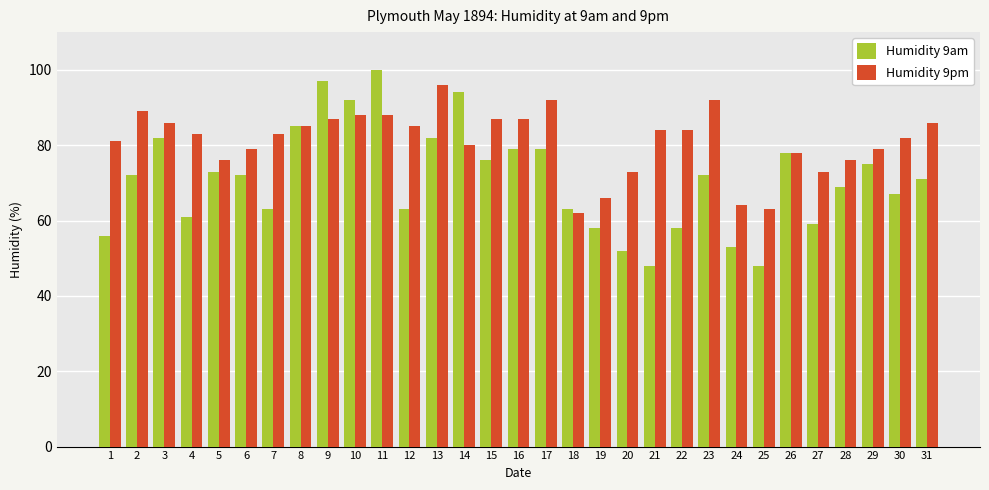

Reading left to right, list all the values displayed in this chart.

Humidity 9am: 1=56	2=72	3=82	4=61	5=73	6=72	7=63	8=85	9=97	10=92	11=100	12=63	13=82	14=94	15=76	16=79	17=79	18=63	19=58	20=52	21=48	22=58	23=72	24=53	25=48	26=78	27=59	28=69	29=75	30=67	31=71
Humidity 9pm: 1=81	2=89	3=86	4=83	5=76	6=79	7=83	8=85	9=87	10=88	11=88	12=85	13=96	14=80	15=87	16=87	17=92	18=62	19=66	20=73	21=84	22=84	23=92	24=64	25=63	26=78	27=73	28=76	29=79	30=82	31=86